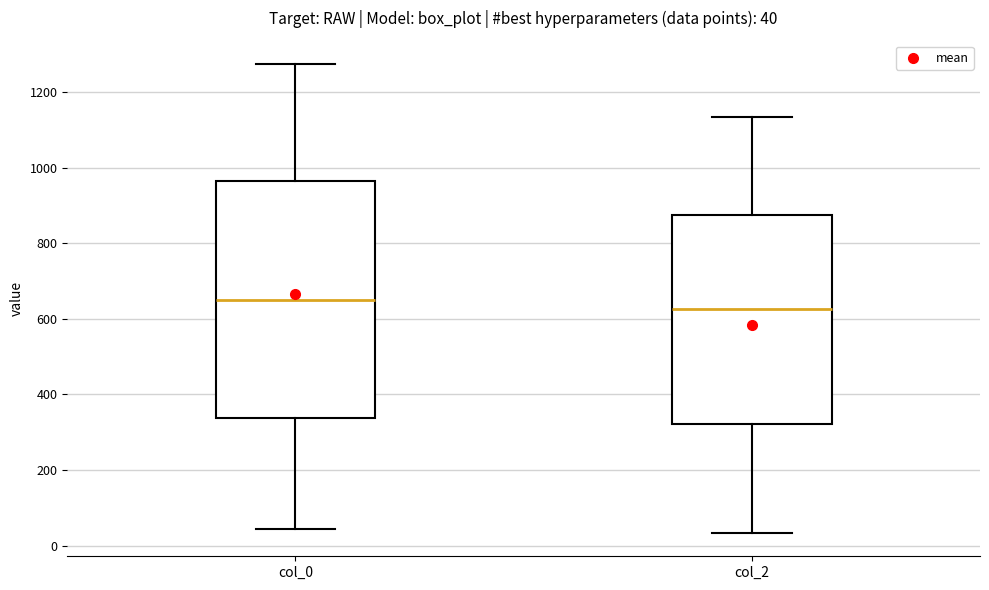

Comparing the boxes themselves (not the whiskers), which one is the tallest?

col_0